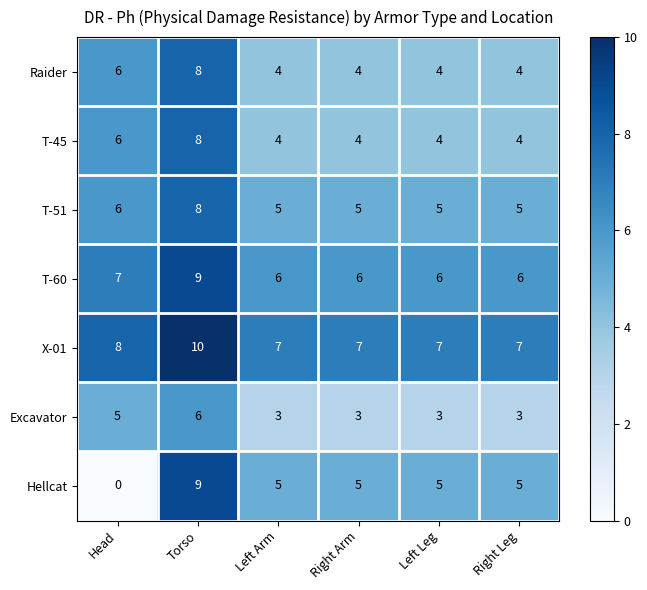

At how many categories does at least one series exceed 9?

1